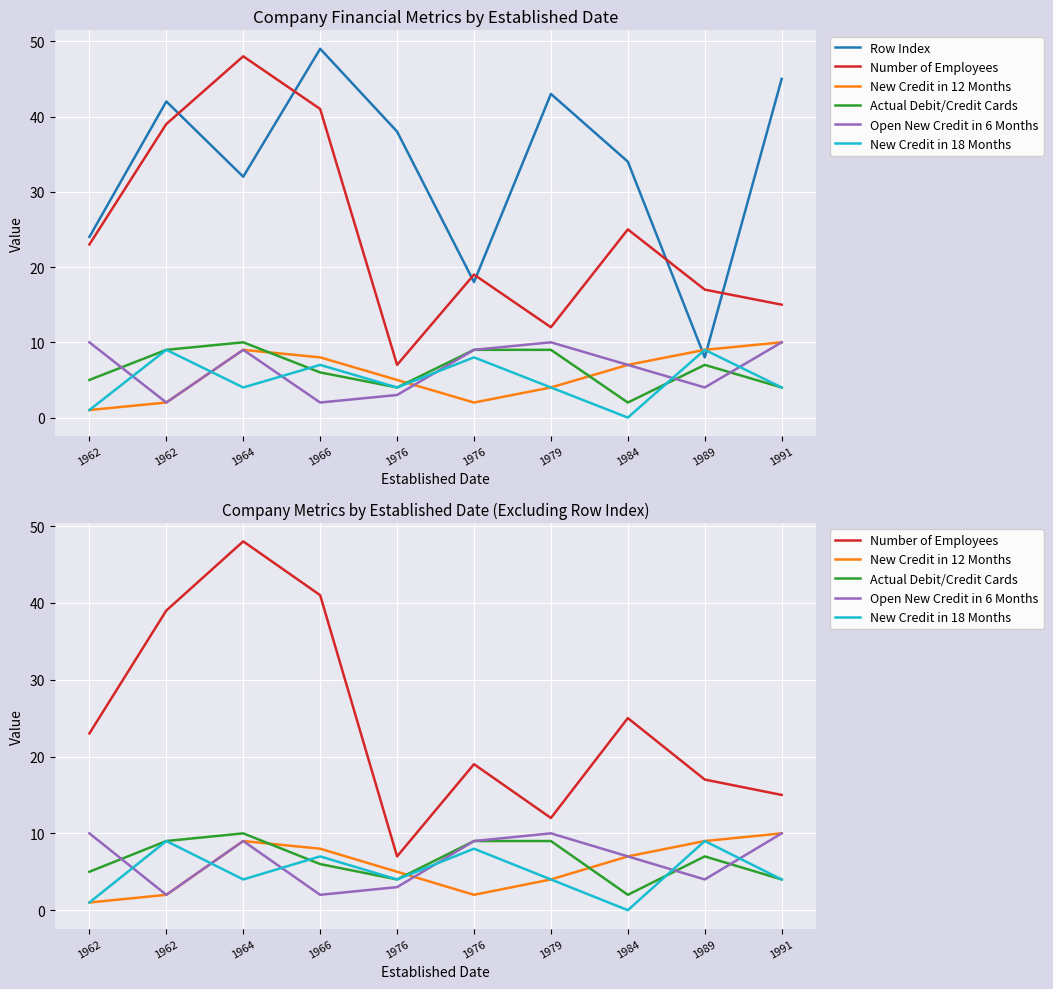

Reading right to left, extract all data points from this chart.

Row Index: 45	8	34	43	18	38	49	32	42	24
Number of Employees: 15	17	25	12	19	7	41	48	39	23
New Credit in 12 Months: 10	9	7	4	2	5	8	9	2	1
Actual Debit/Credit Cards: 4	7	2	9	9	4	6	10	9	5
Open New Credit in 6 Months: 10	4	7	10	9	3	2	9	2	10
New Credit in 18 Months: 4	9	0	4	8	4	7	4	9	1